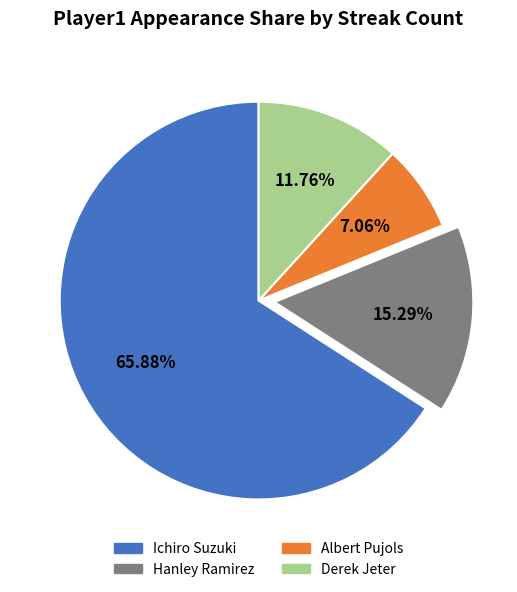

What is the total percentage of Derek Jeter and Hanley Ramirez?

27.1%